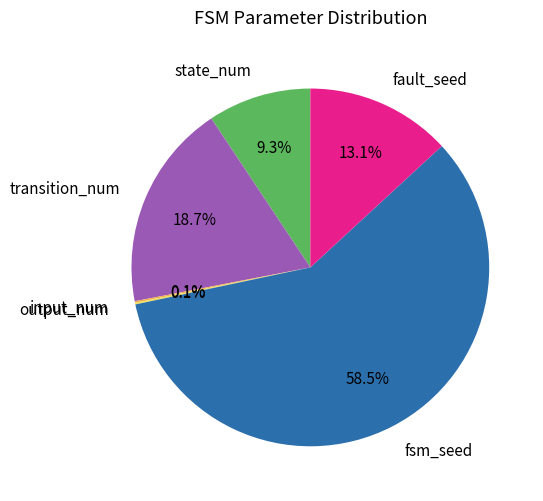

True or false: fault_seed accounts for 13% of the total.

True